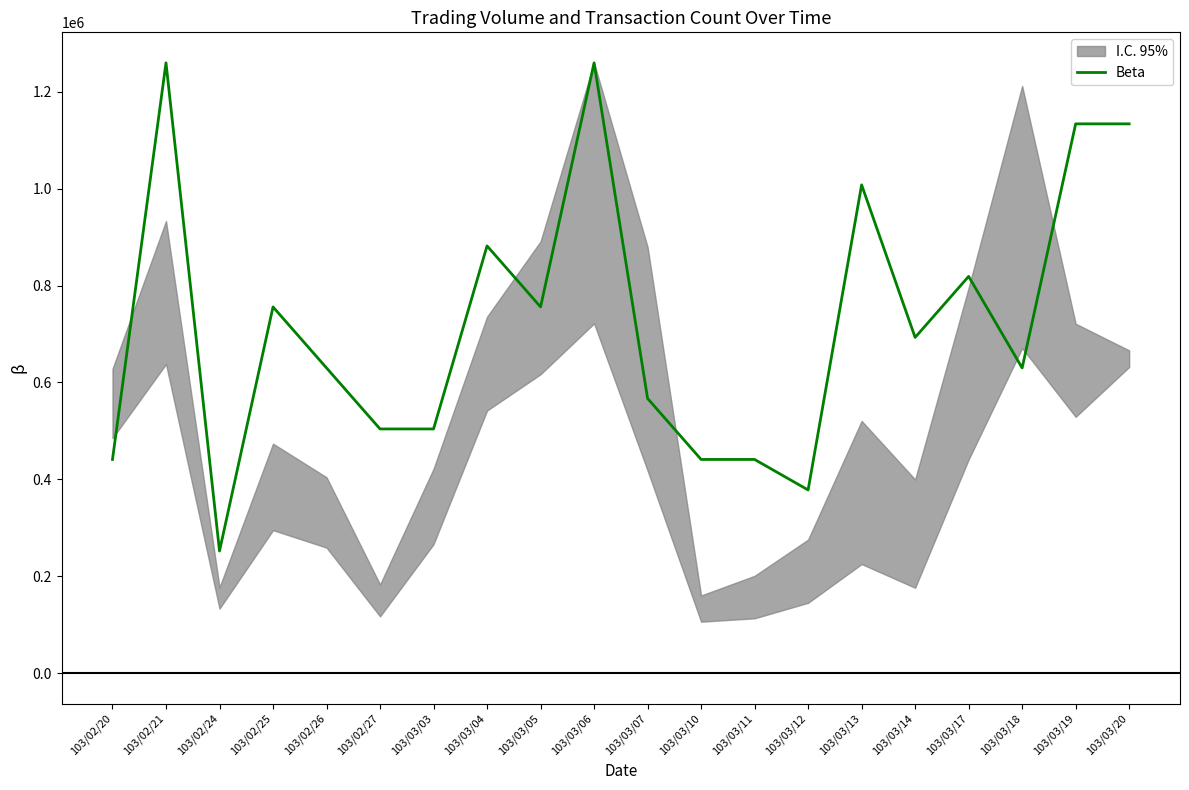

Is this an area chart (filled region under the line)?

No